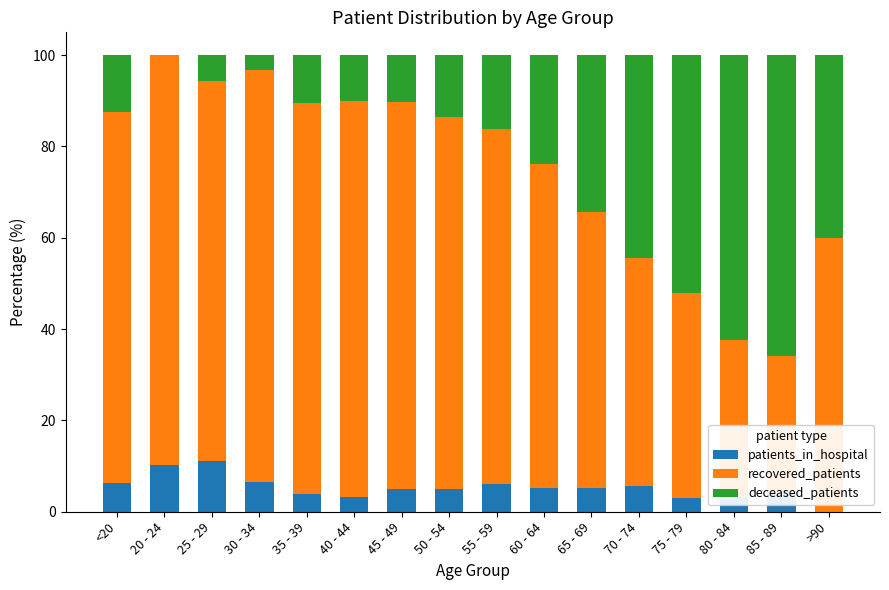

Is it true that patients_in_hospital equals 3.3 at 40 - 44?

True